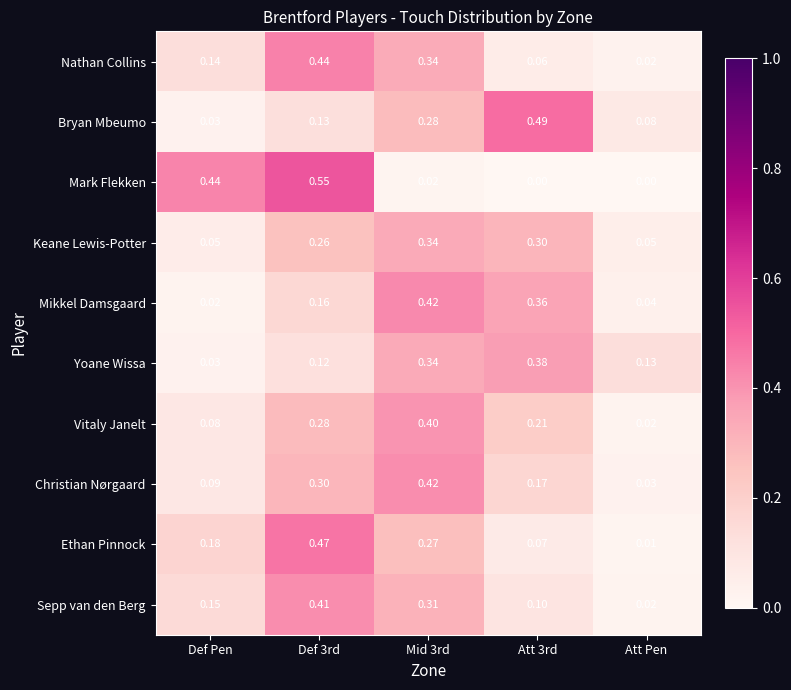

At which label does Sepp van den Berg reach its minimum?

Att Pen